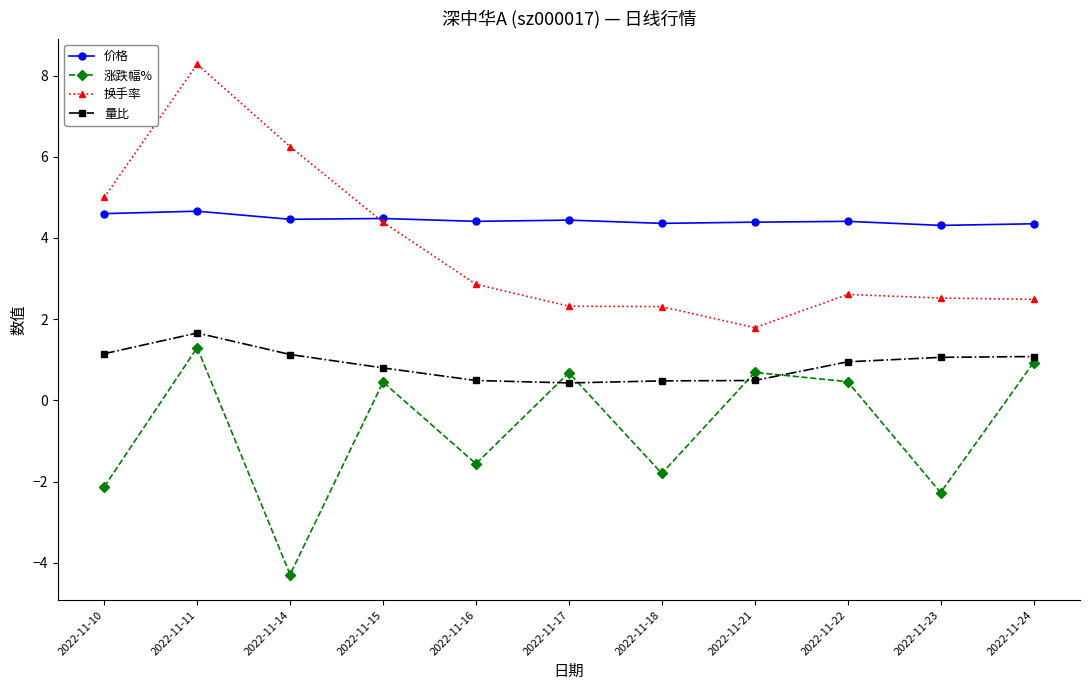

Where is the first local maximum for 换手率?

2022-11-11